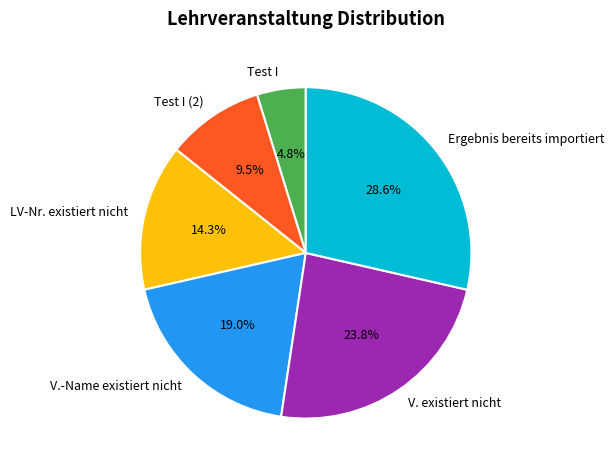

How many segments does this pie chart have?

6